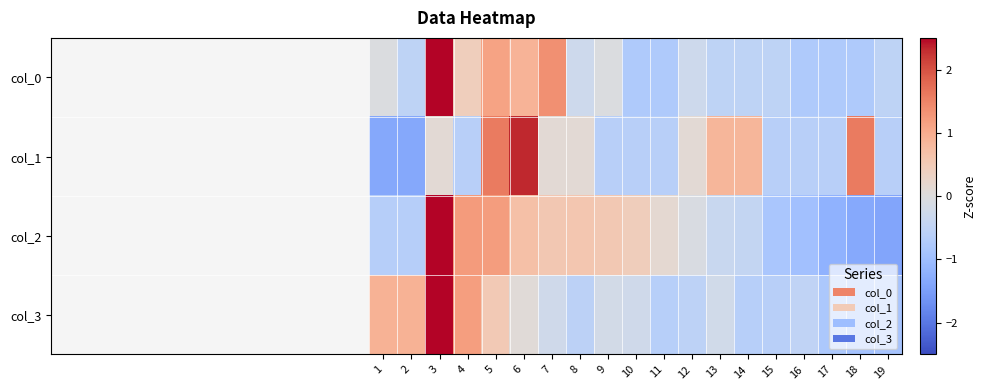

Count the number of categories in the chart.

19